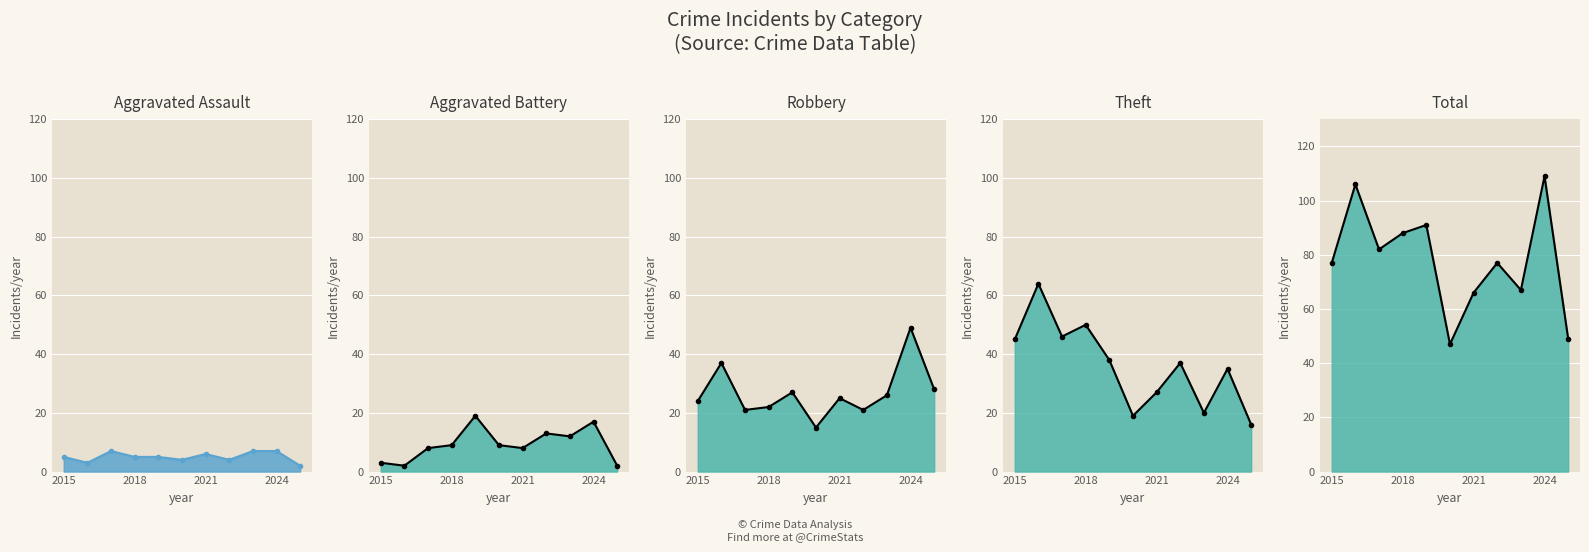

Where is Aggravated Assault nearest to the value 4?

2020